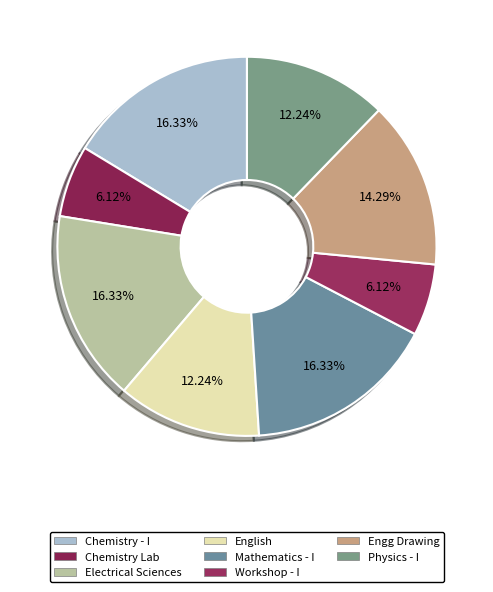

To the nearest percent, what is the average slice percentage?

12%